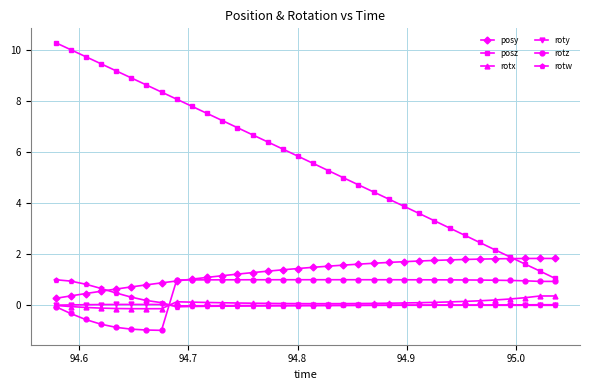

True or false: rotz has more than 0 interior local peaks.

True